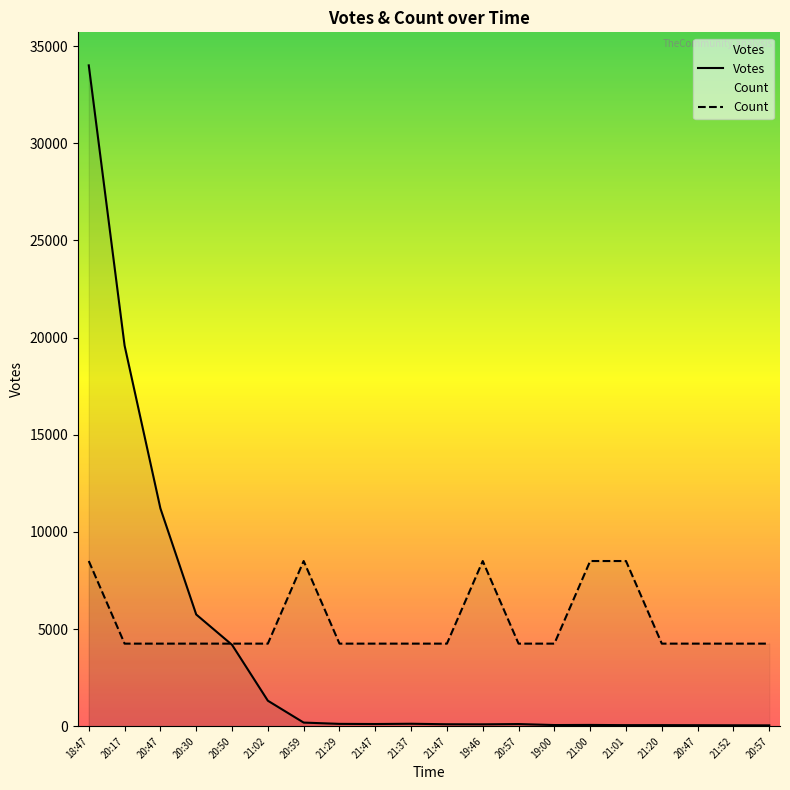

Rank the series at 21:29 from highest to lowest value.

Count, Votes